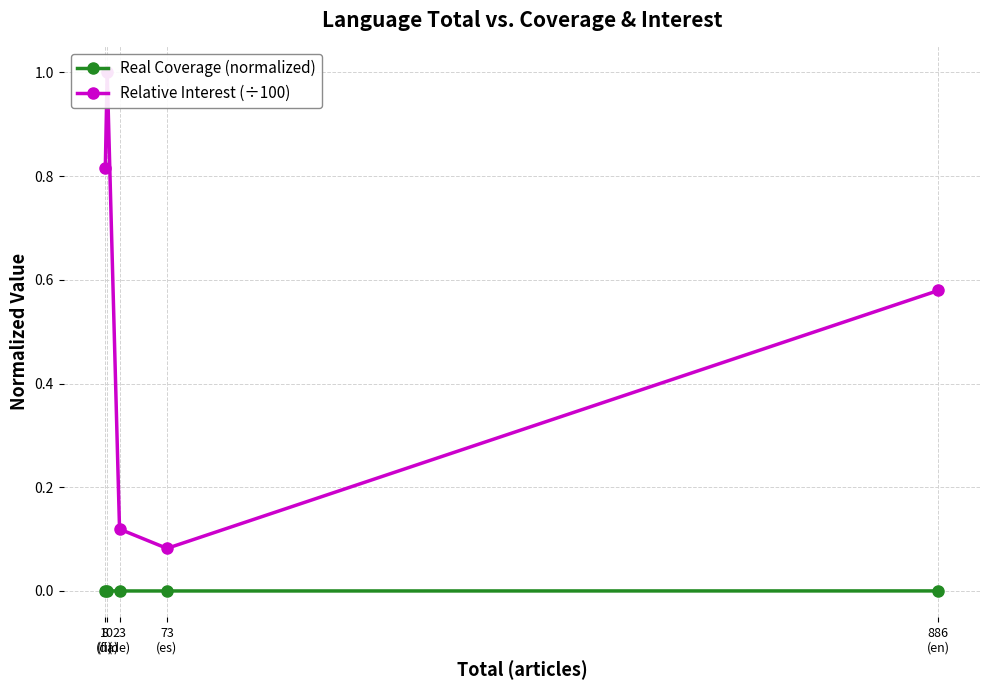

What is the average value of the Relative Interest (÷100) series?

0.5